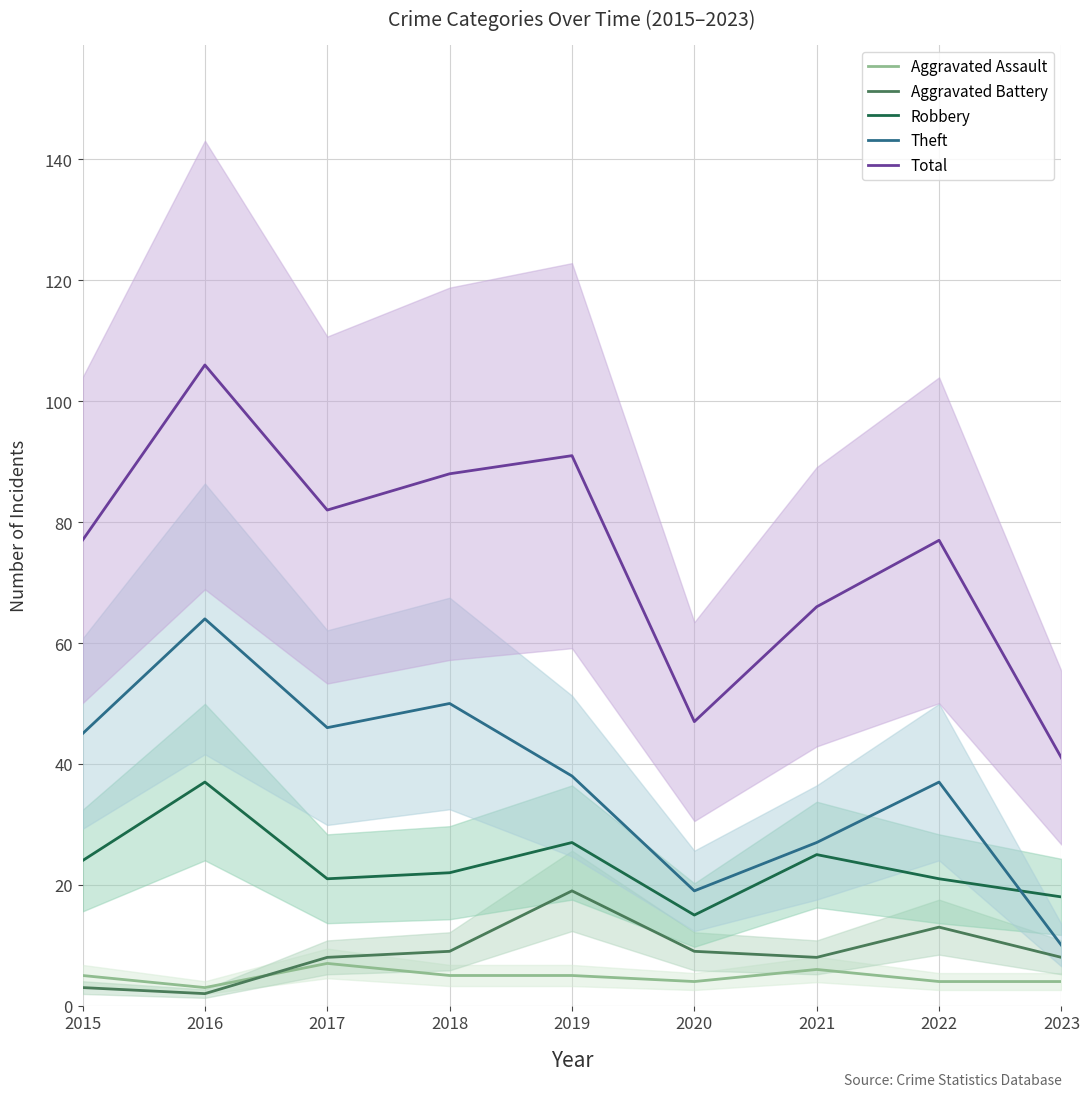

Which series changed the most between 2018 and 2021?

Theft